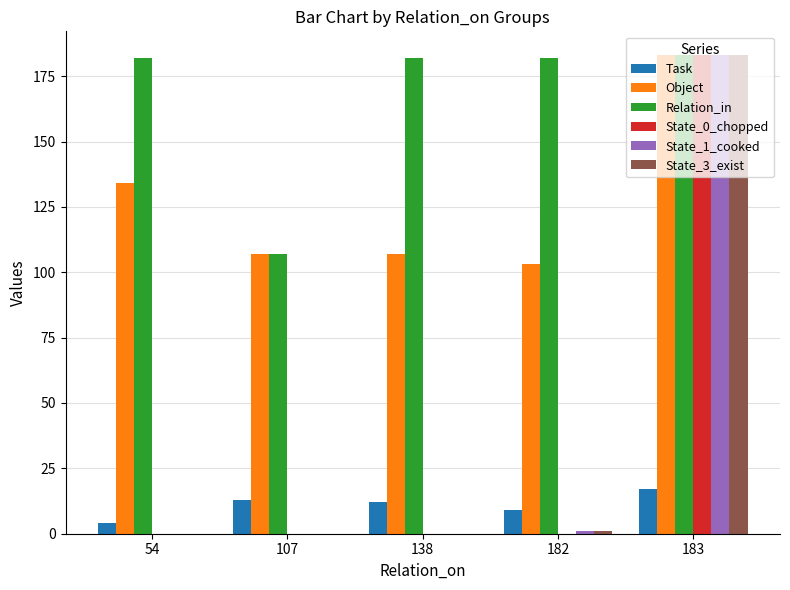

Which series has the largest total across all categories?

Relation_in